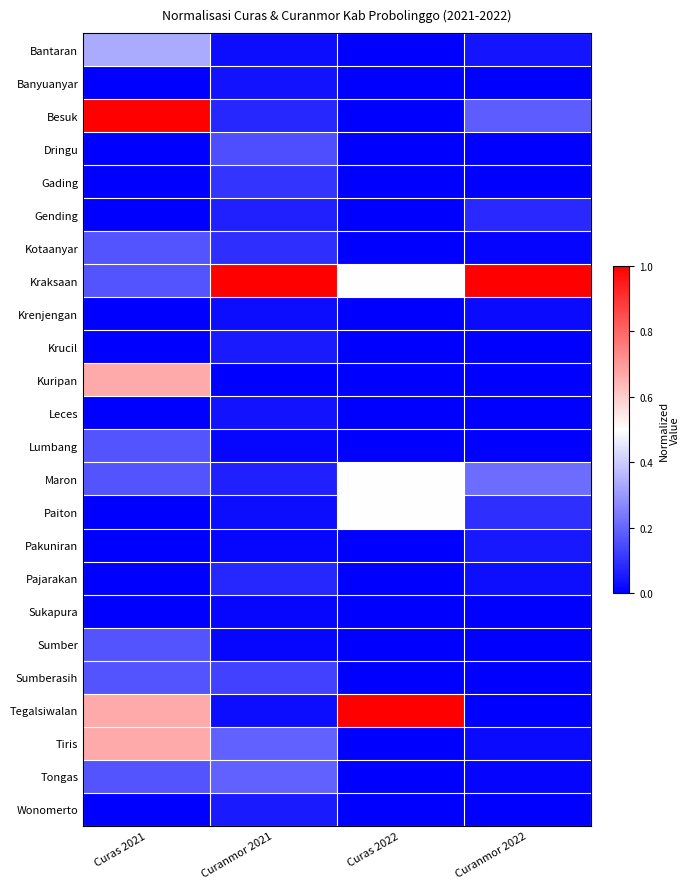

Which series changed the most between Curanmor 2021 and Curas 2022?

Tegalsiwalan